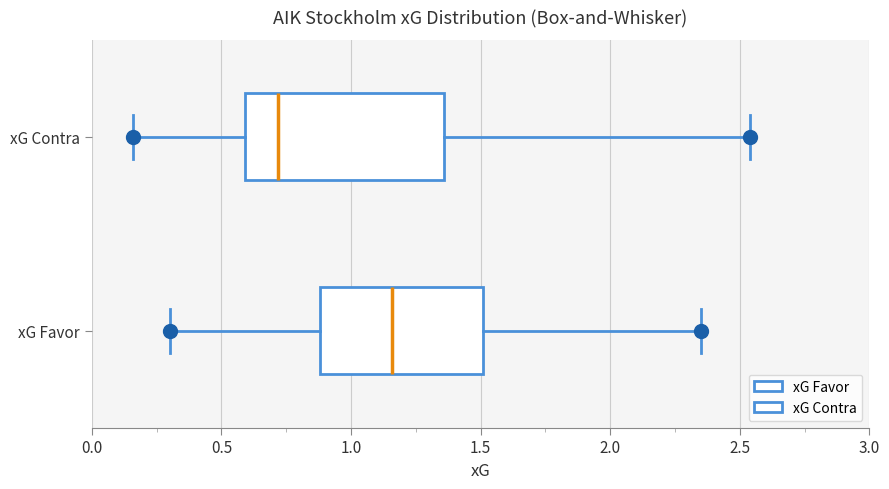

Where is the right edge of the box for xG Favor on the x-axis? The values are not printed on the chart, so give them approximately, as read against the axis.

1.50